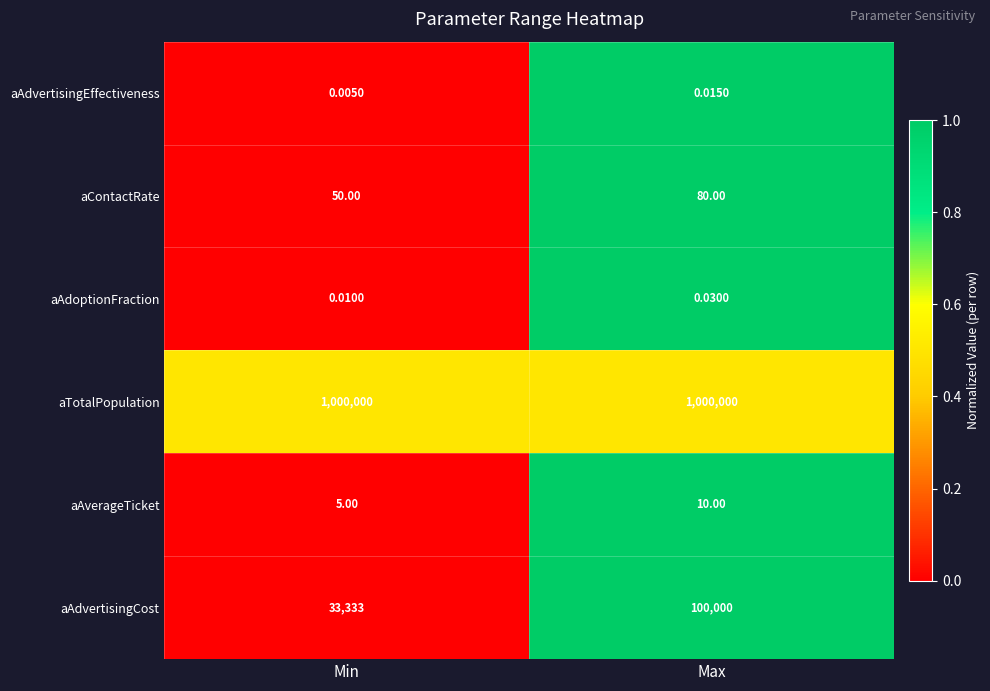

Which series has the widest spread of values?

aAdvertisingCost